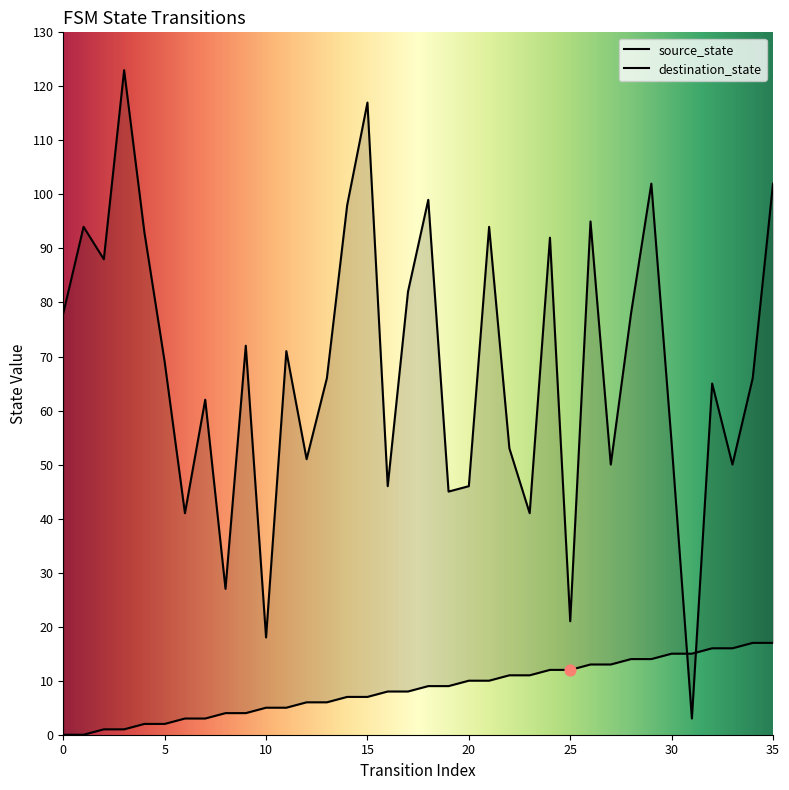

Which series reaches the minimum Y coordinate?

source_state